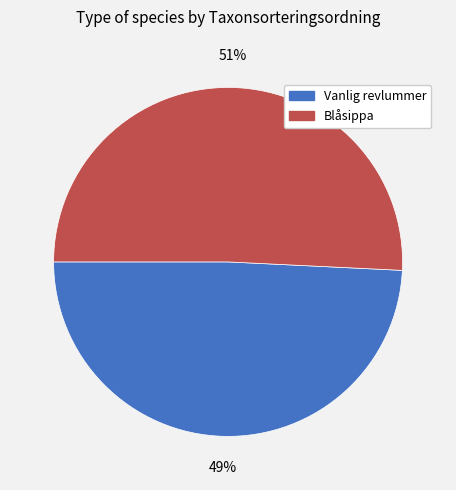

To the nearest percent, what is the combined percentage of Vanlig revlummer and Blåsippa?

100%